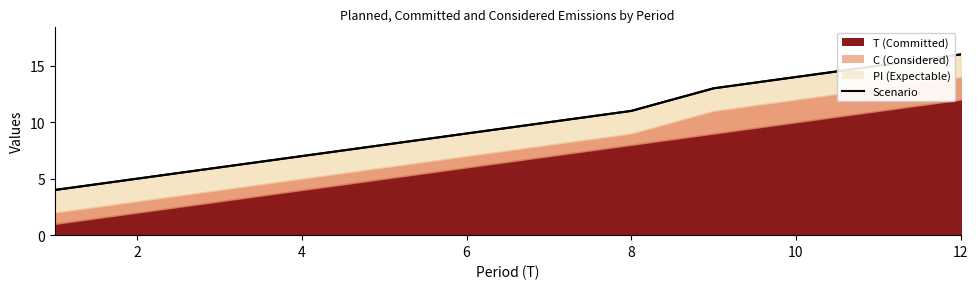

What is the maximum value shown in the chart?

16